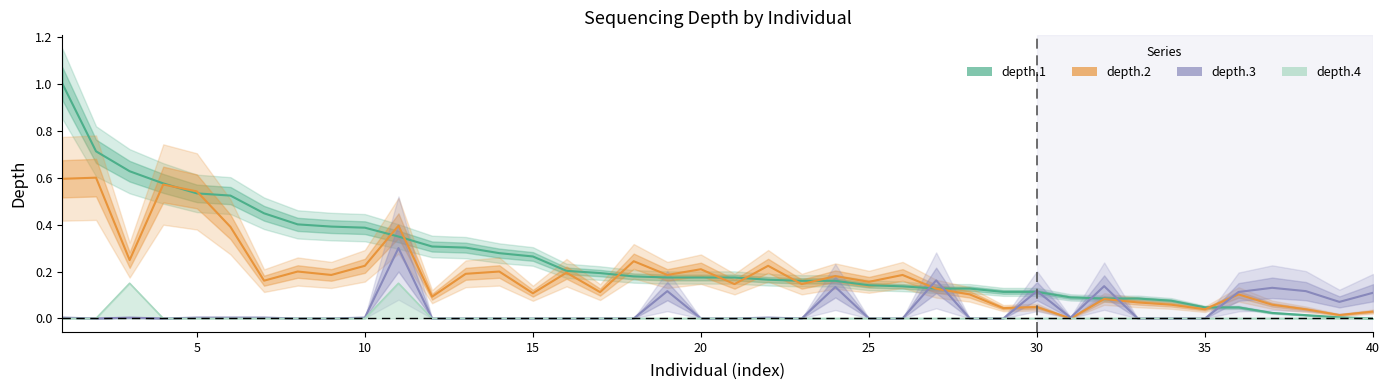

What is the average value of the depth.1 series?

0.2